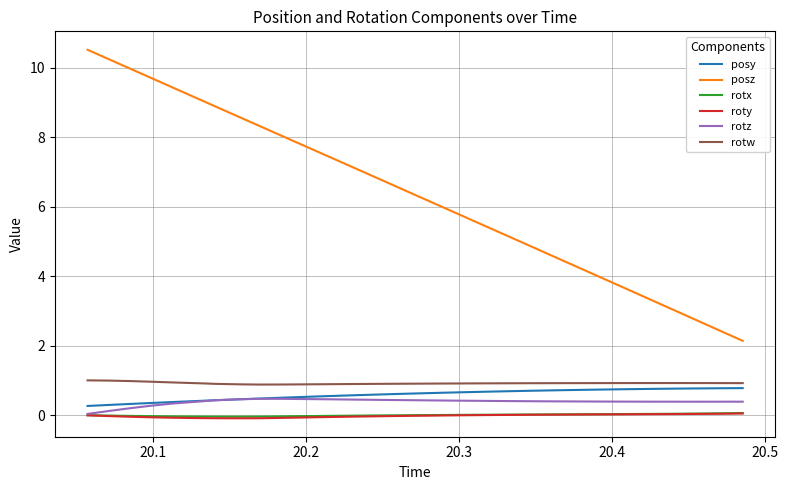

What is the maximum value for posy?

0.8